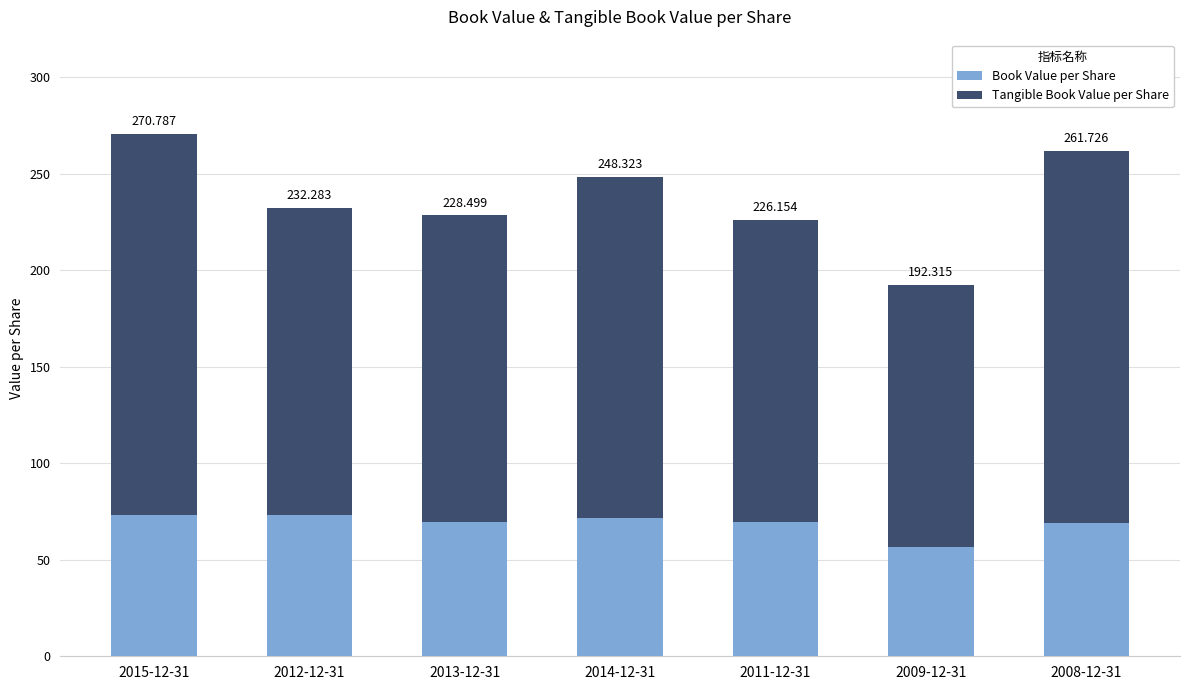

Does the chart contain stacked bars?

Yes